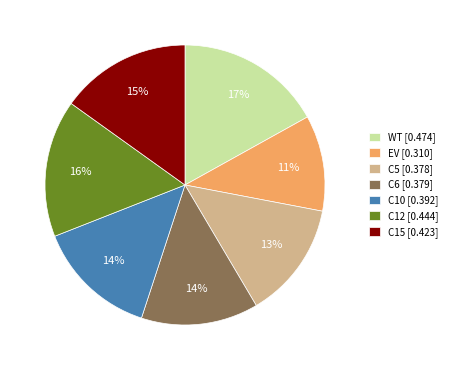

Which category has the biggest portion of the pie?

WT